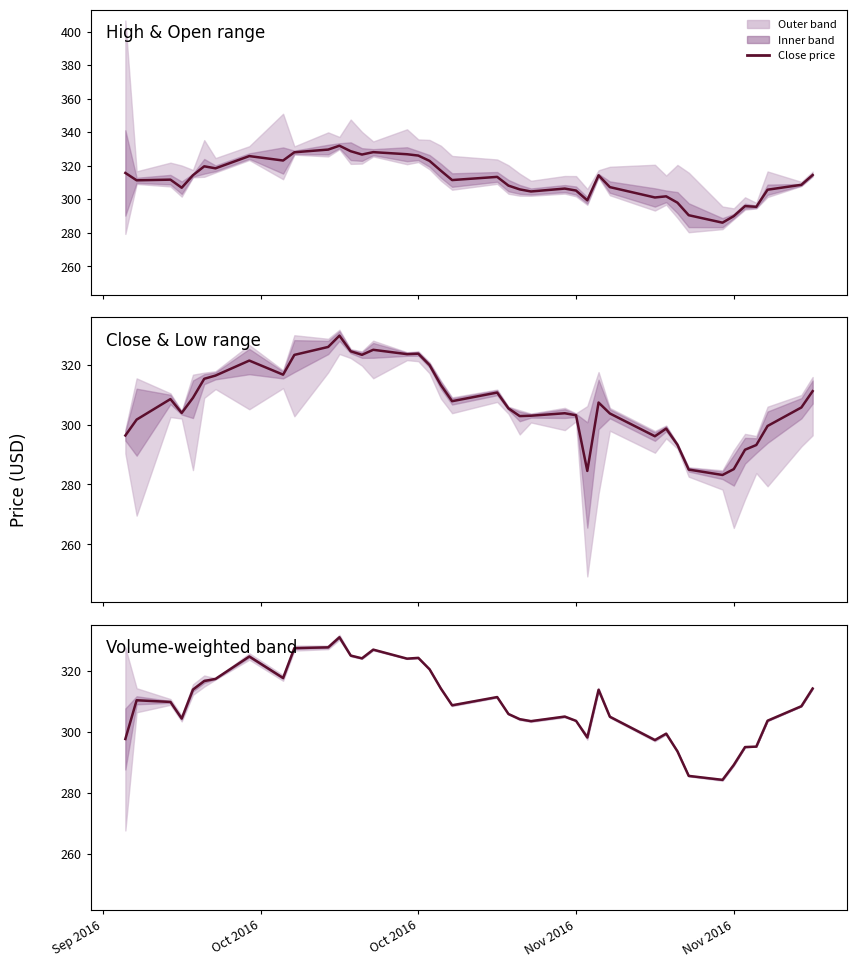

What is the sum of all values?

12378.2